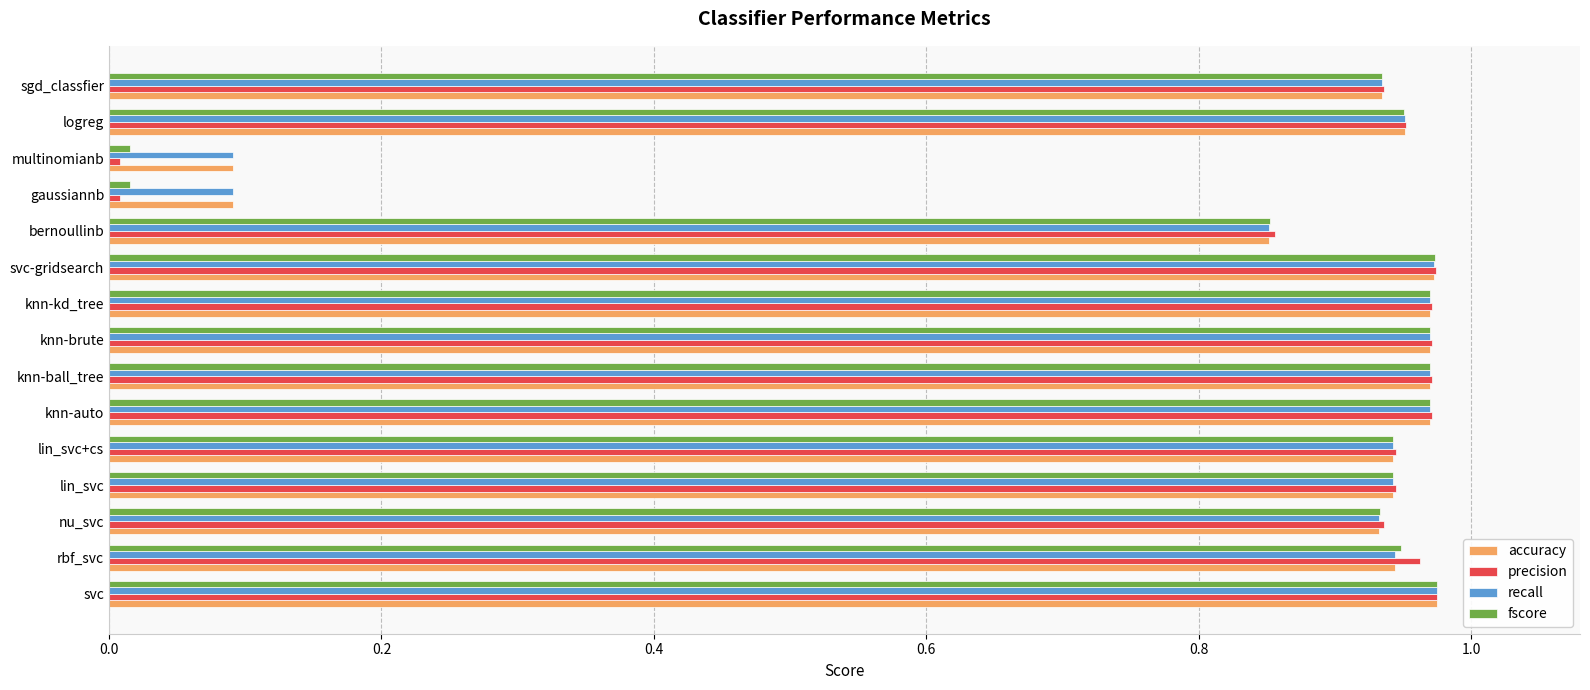

True or false: fscore has a value of 1.4 at svc-gridsearch.

False